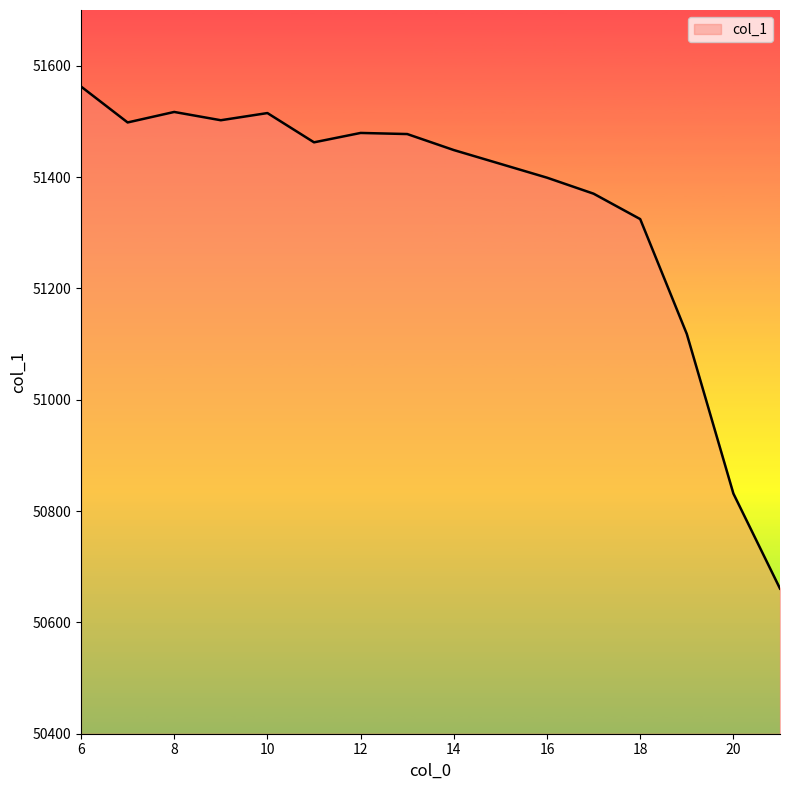

What is the minimum value shown in the chart?

50660.7